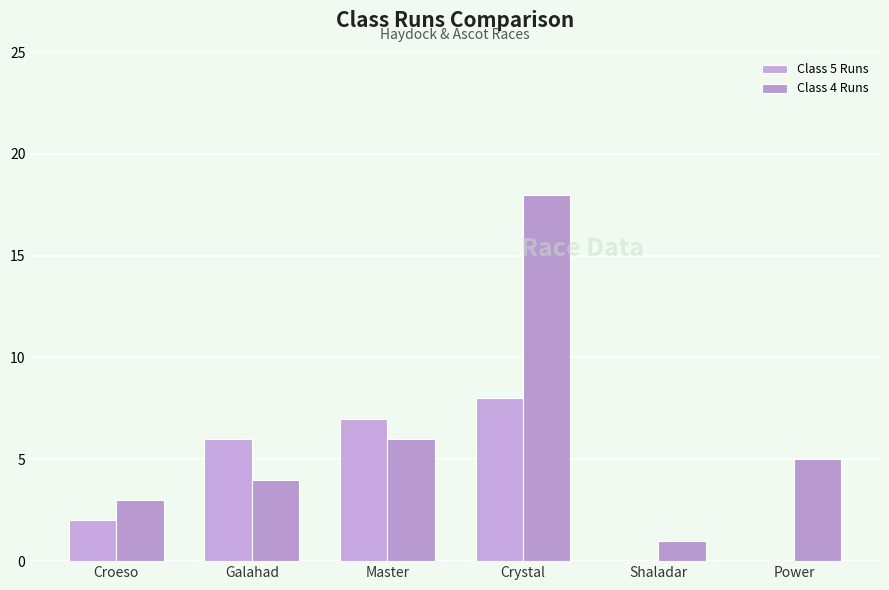

At which category is the sum across all series the highest?

Crystal